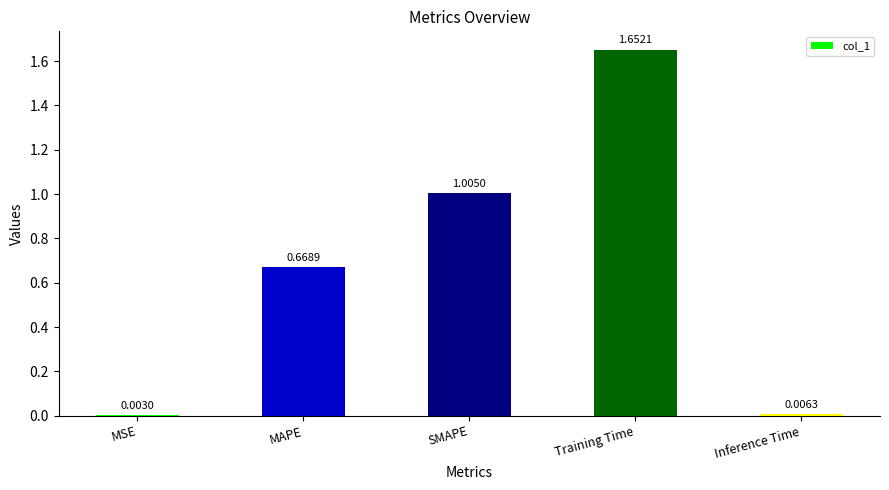

What is the change in value from MSE to Training Time?

+1.6